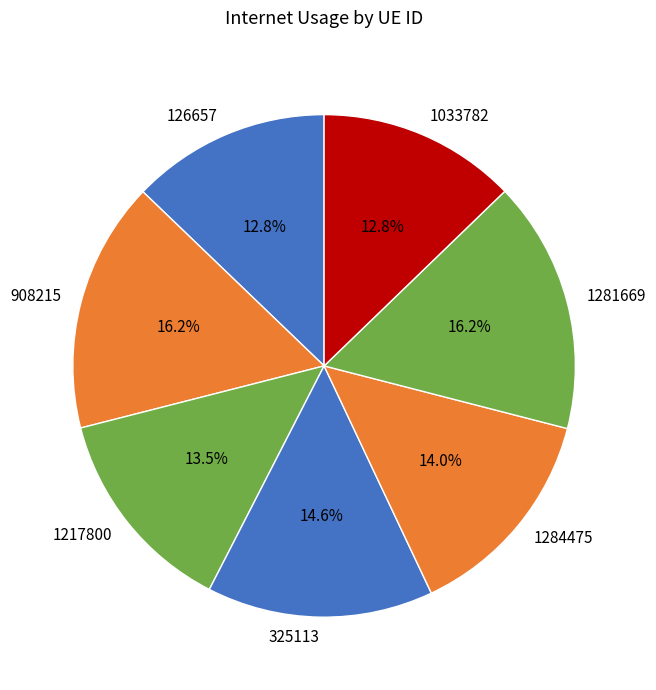

Which has a higher value, 908215 or 1284475?

908215